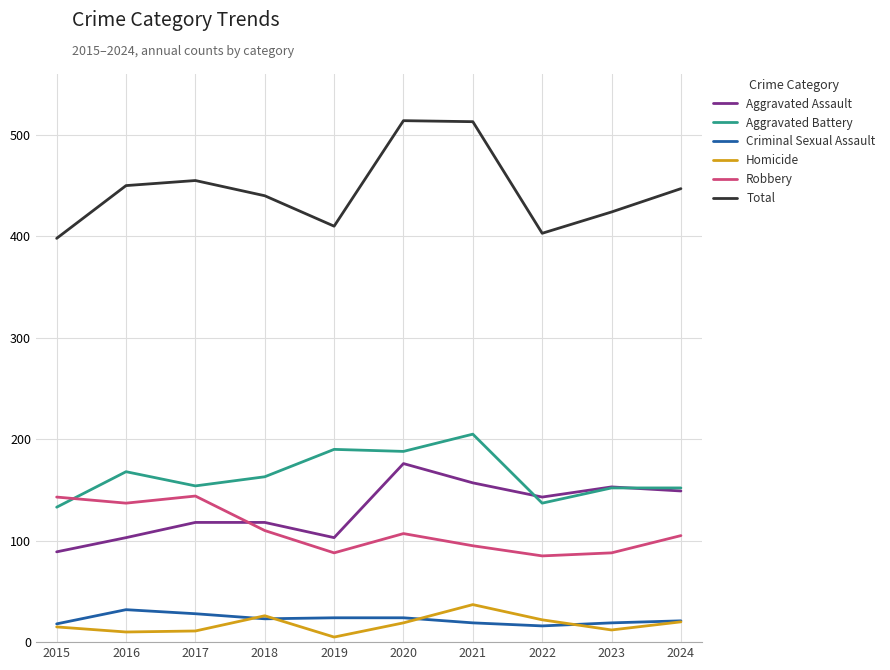

Is it true that Robbery equals 95 at 2021?

True